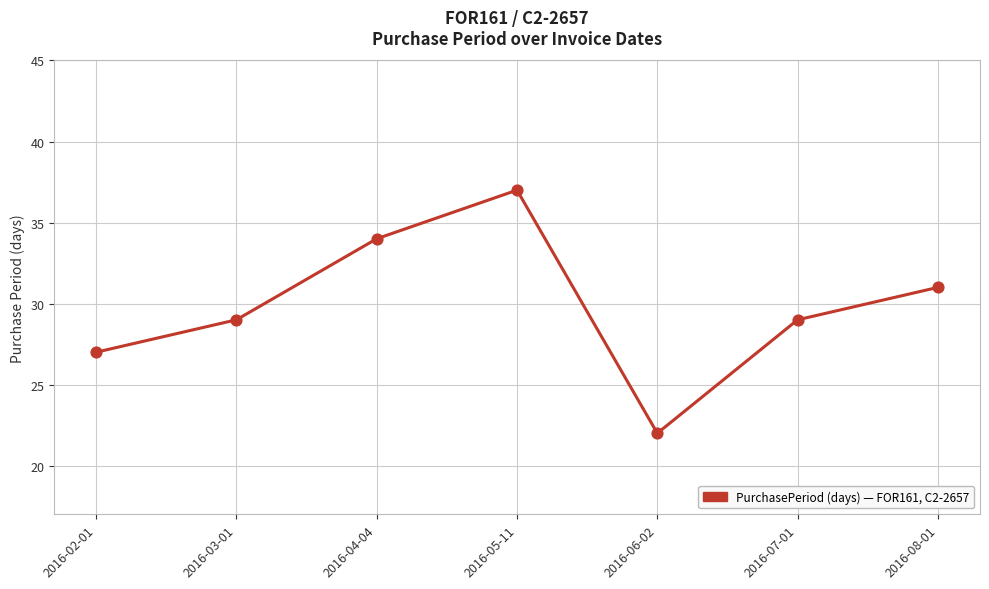

What is the ratio of the value at 2016-05-11 to the value at 2016-06-02?

1.7